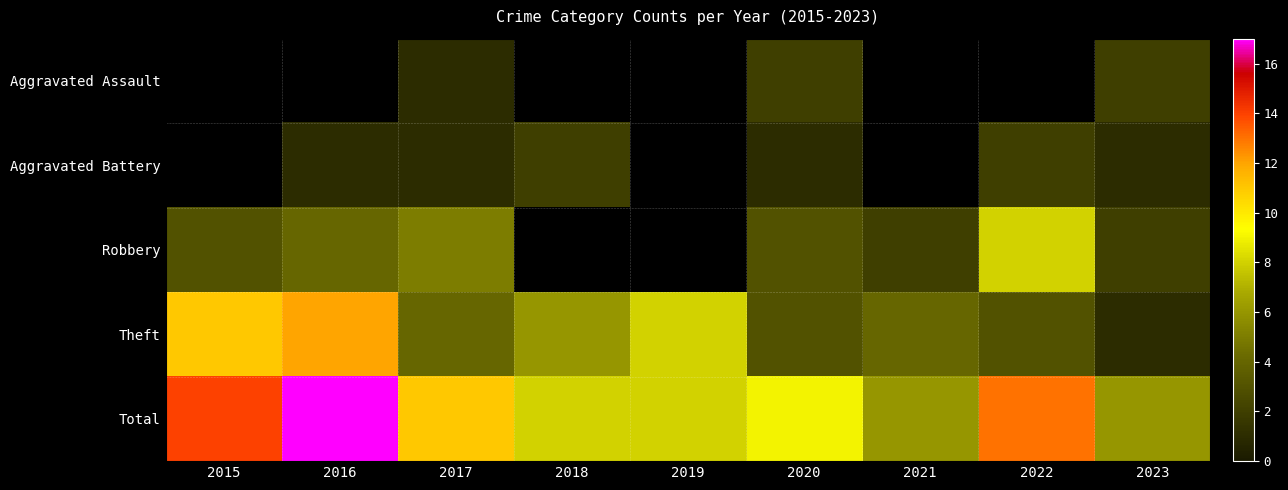

What is the difference between the maximum and minimum values in the Total series?

11.0